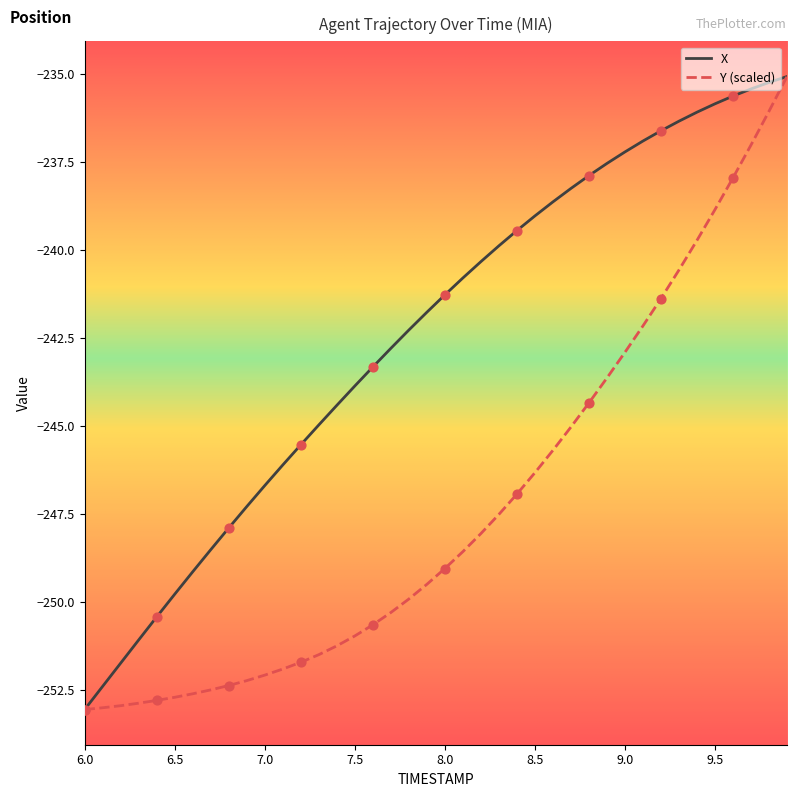

Which series has the largest total across all categories?

X